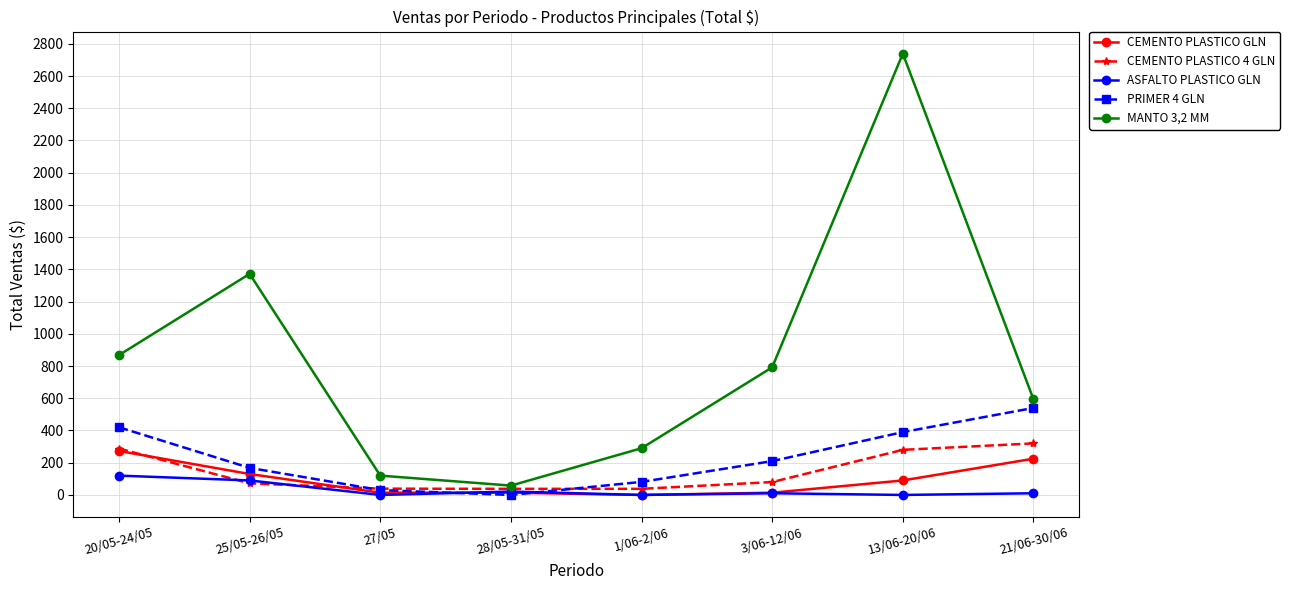

At which label does ASFALTO PLASTICO GLN first exceed 10?

20/05-24/05